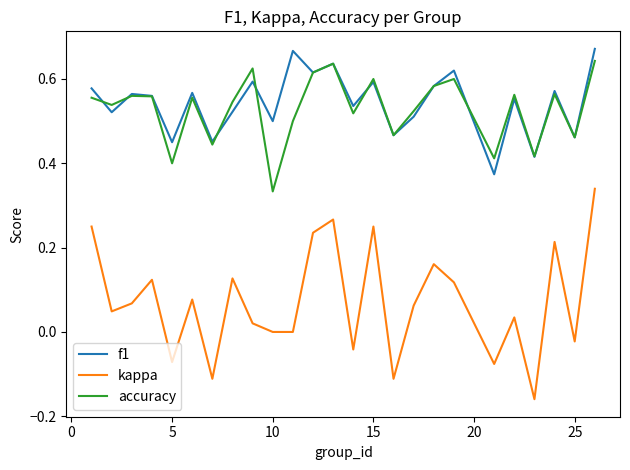

True or false: accuracy and kappa intersect in this chart.

False